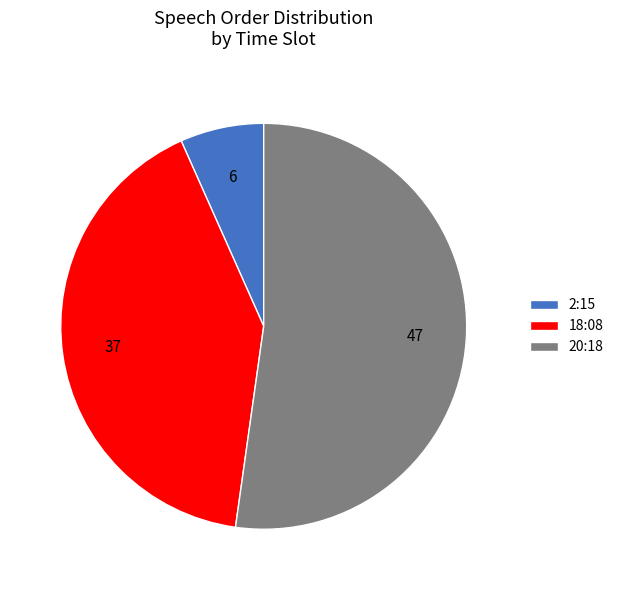

How many segments does this pie chart have?

3